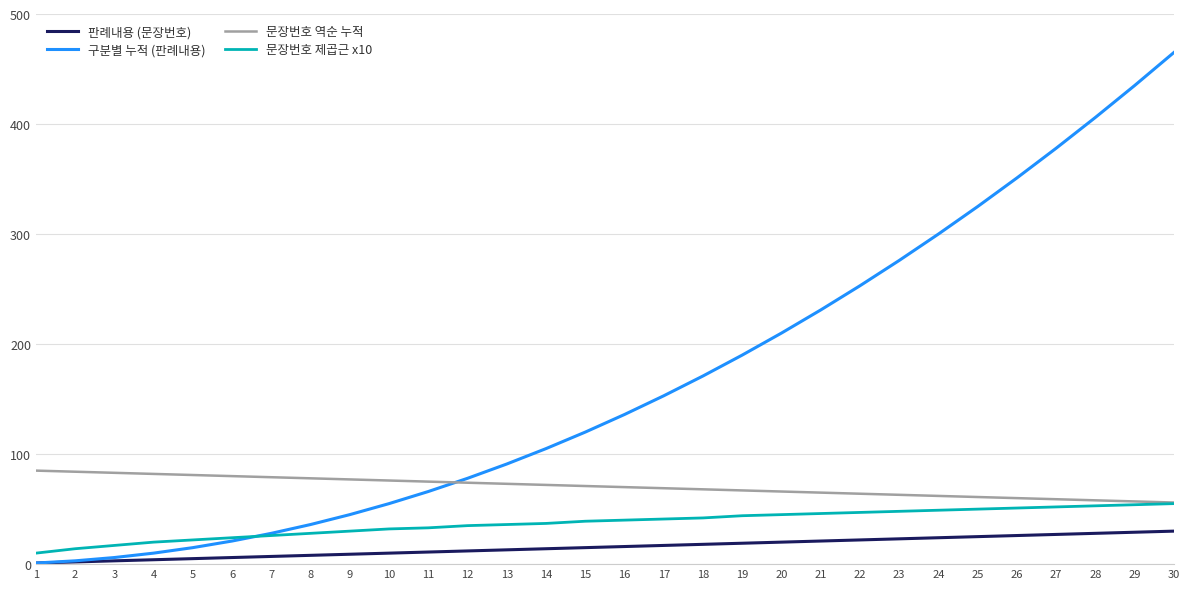

Which series has the largest range (max minus min)?

구분별 누적 (판례내용)